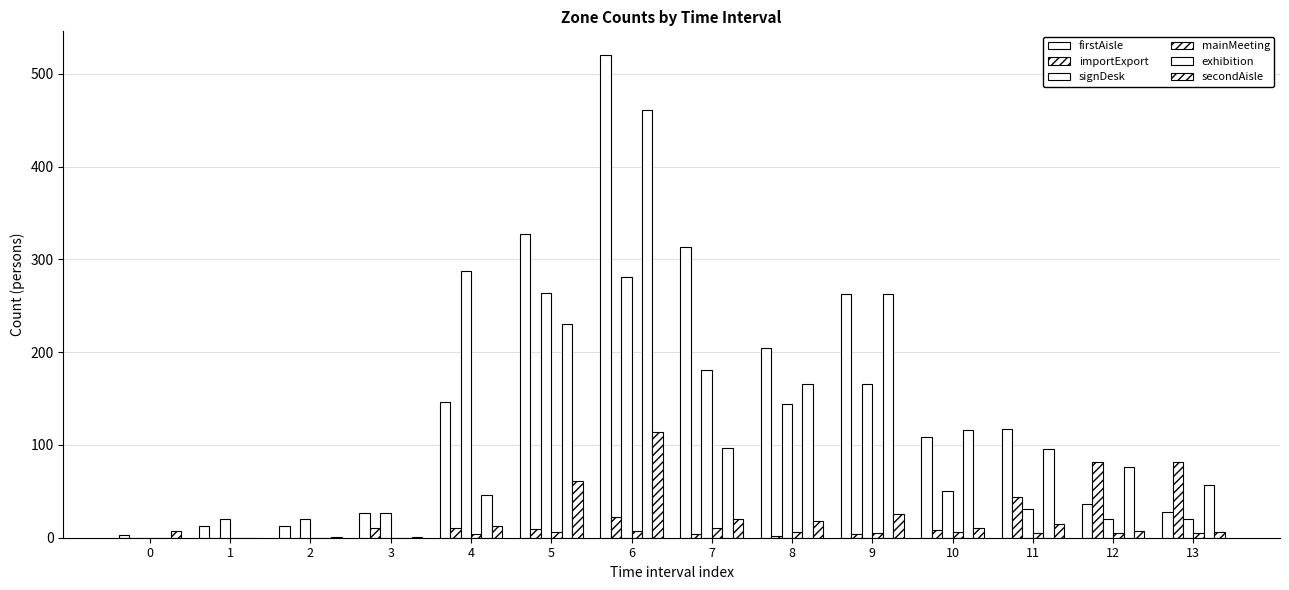

How many distinct data groups are displayed?

6